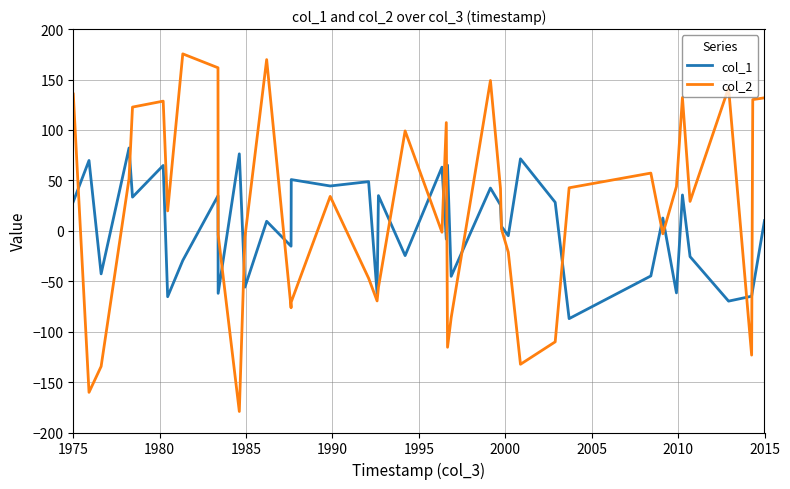

Which series has the widest spread of values?

col_2